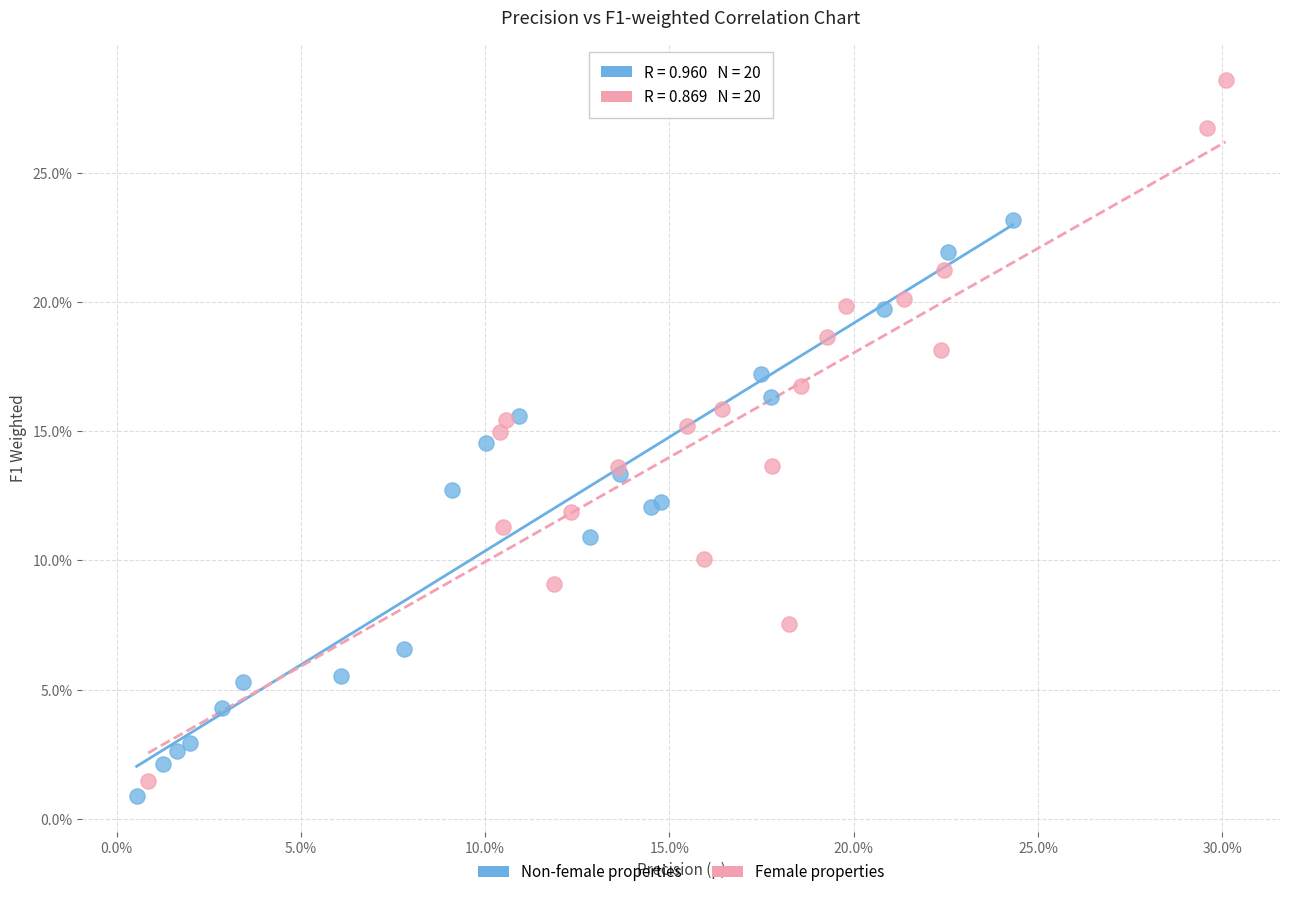

Which series contains the highest Y value?

Female properties